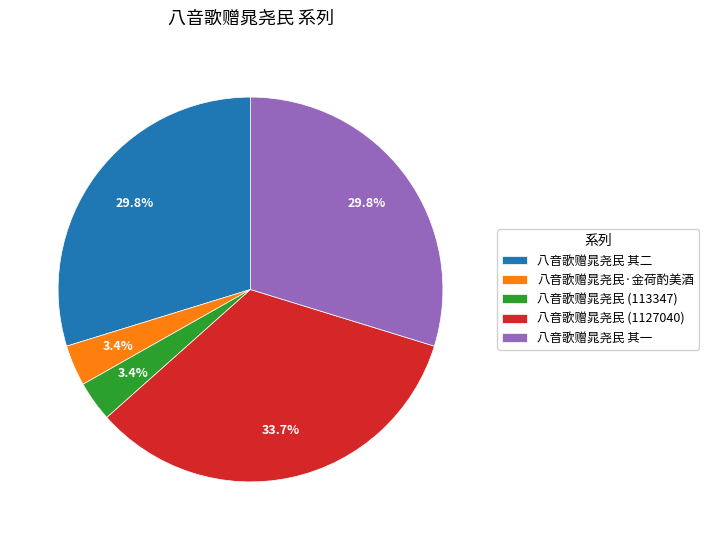

Does 八音歌赠晁尧民·金荷酌美酒 represent more than half of the total?

No